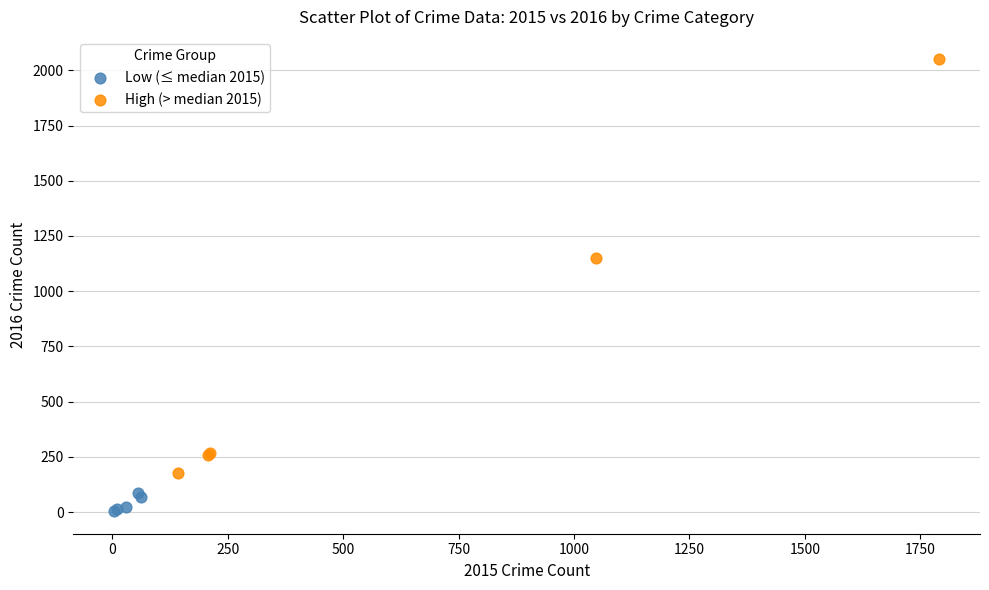

Which series reaches the maximum Y coordinate?

High (> median 2015)